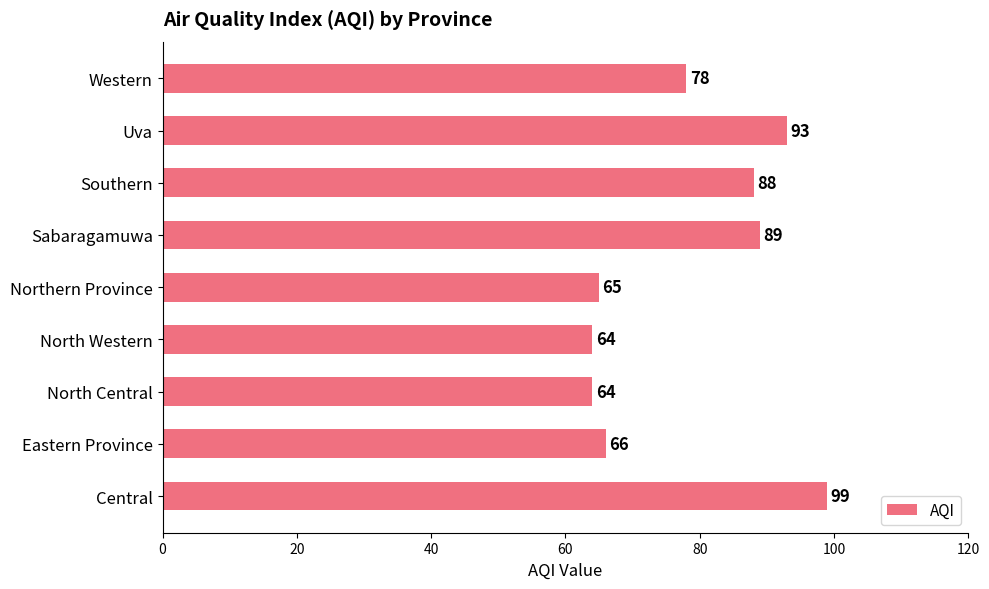

Is it true that the value at Sabaragamuwa is 26?

False